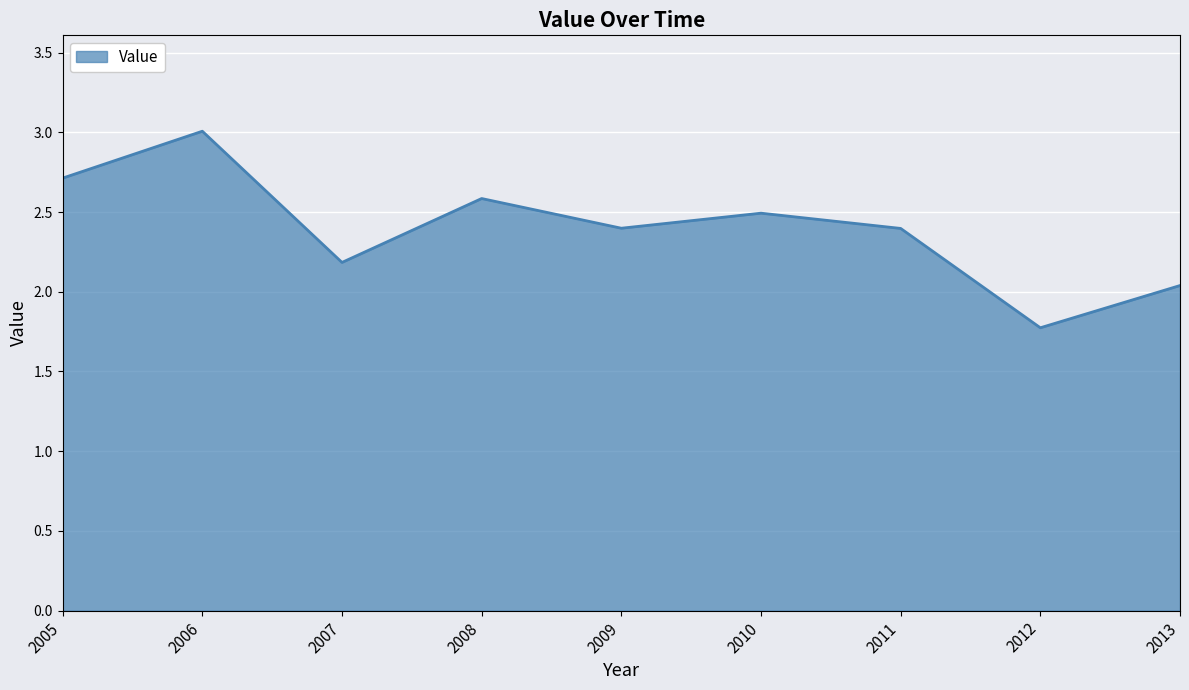

Where does the data first go above 2?

2005